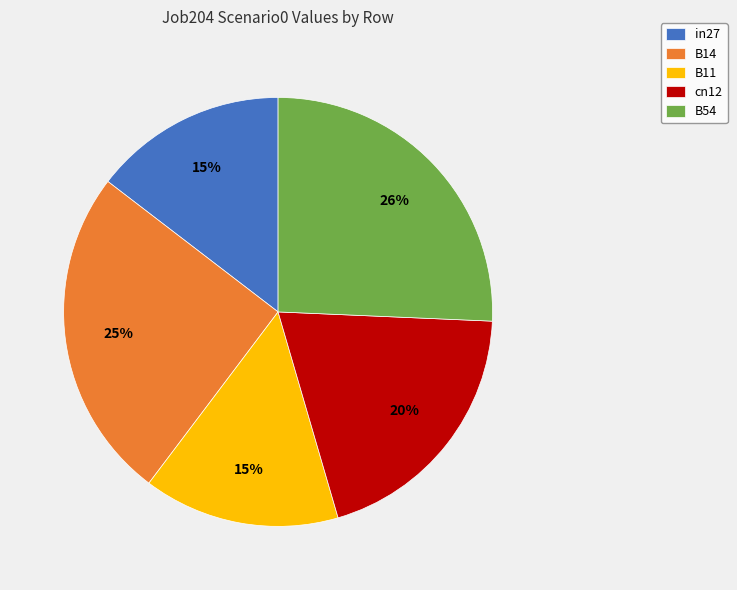

Which has a higher value, B54 or B14?

B54